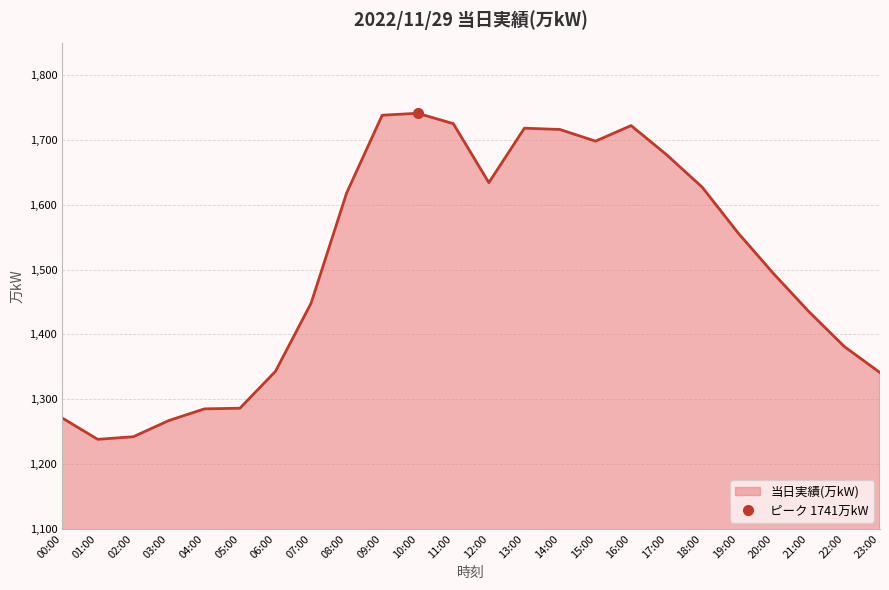

Reading left to right, extract all data points from this chart.

1271	1238	1242	1267	1285	1286	1343	1448	1618	1738	1741	1725	1634	1718	1716	1698	1722	1677	1627	1557	1494	1435	1381	1341